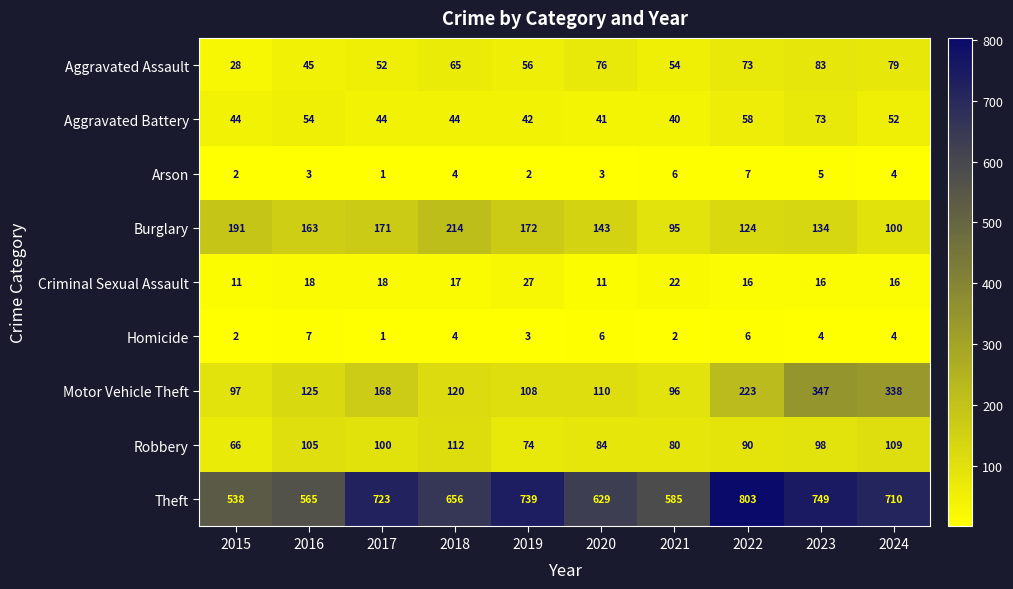

What is the maximum value shown in the chart?

803